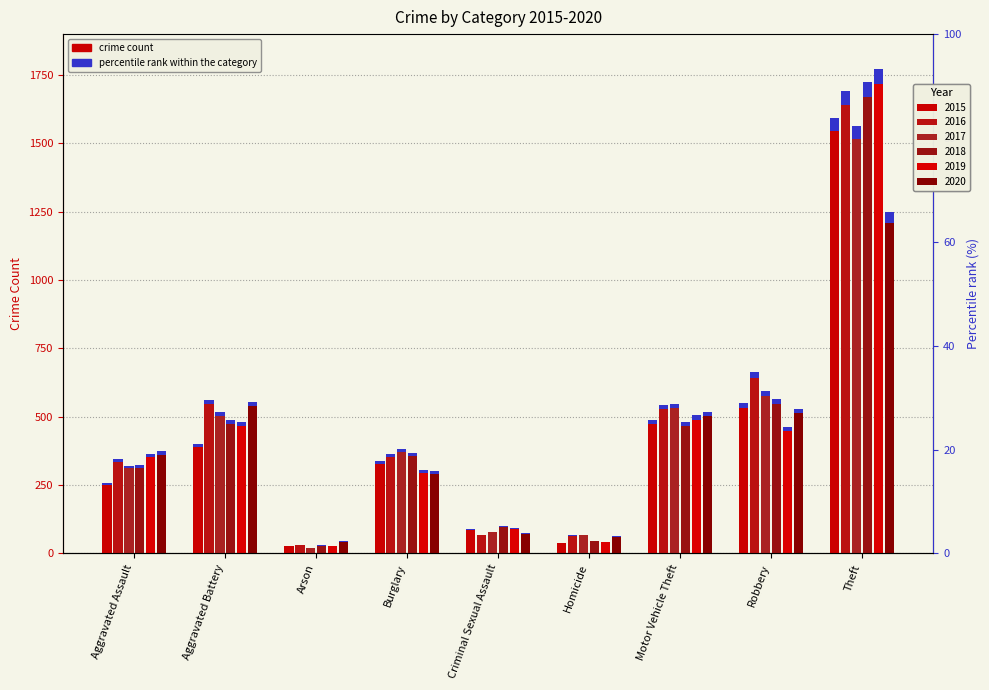

How many bars are there in each group?

6